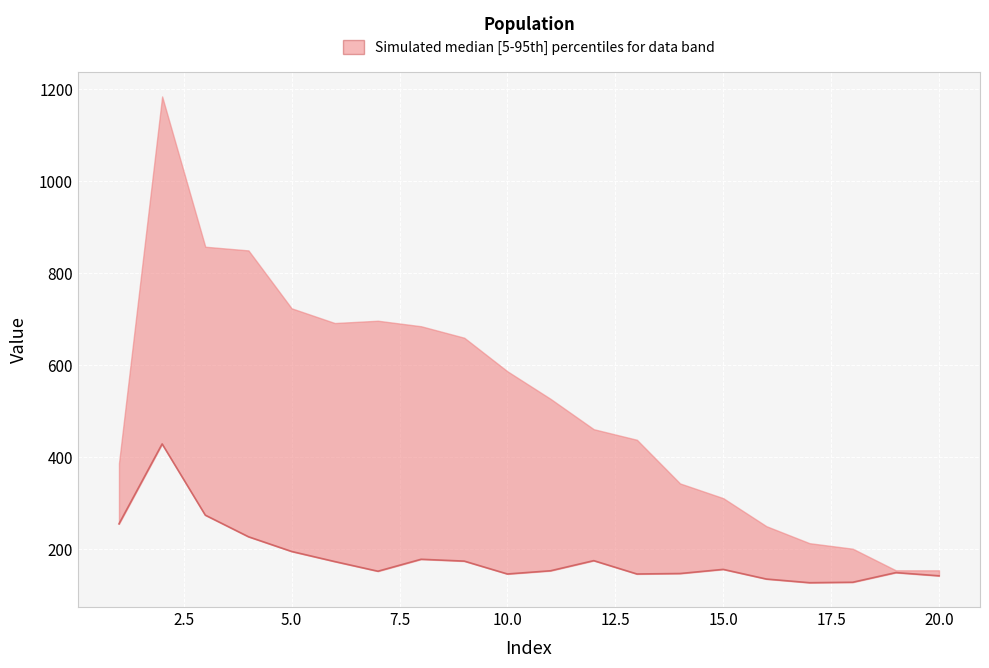

What is the average value?

182